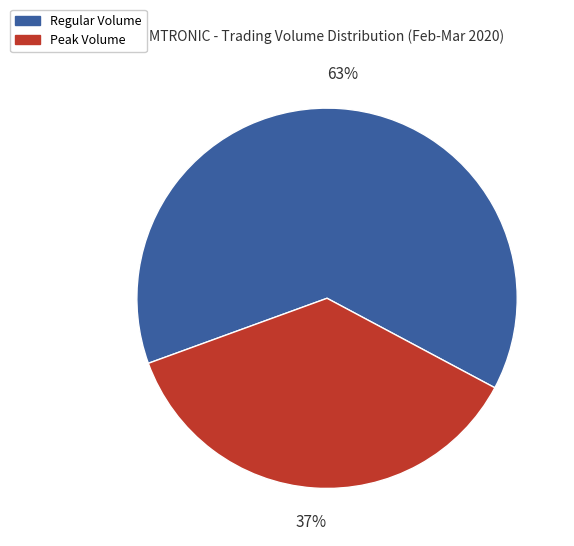

Is there any slice that represents more than half of the pie?

Yes